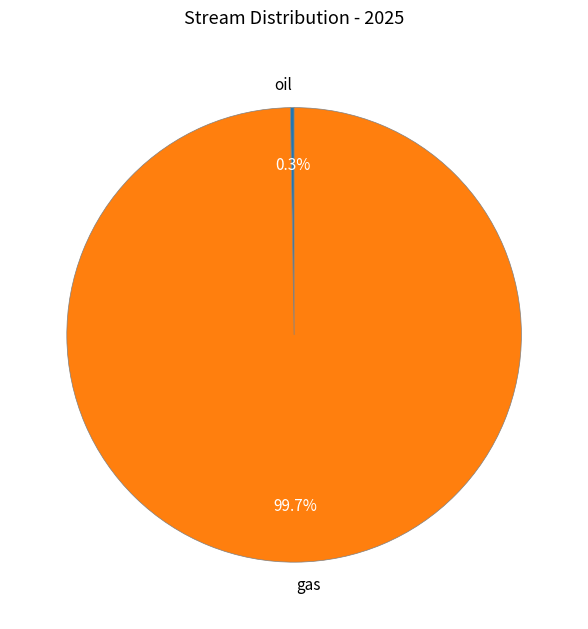

Is there a majority slice in this chart?

Yes